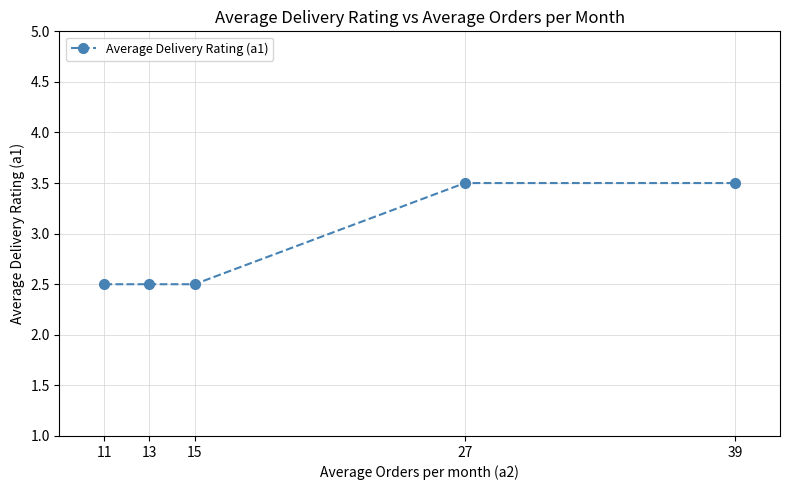

What is the sum of all values?

14.5